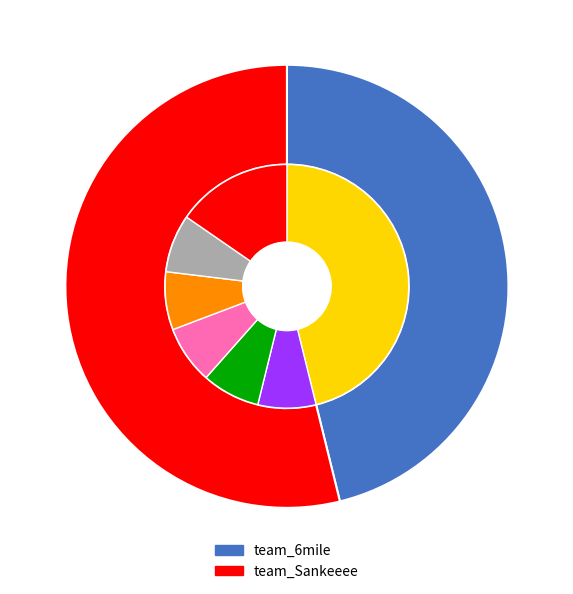

The team_6mile slice represents 46% of the pie. True or false?

True